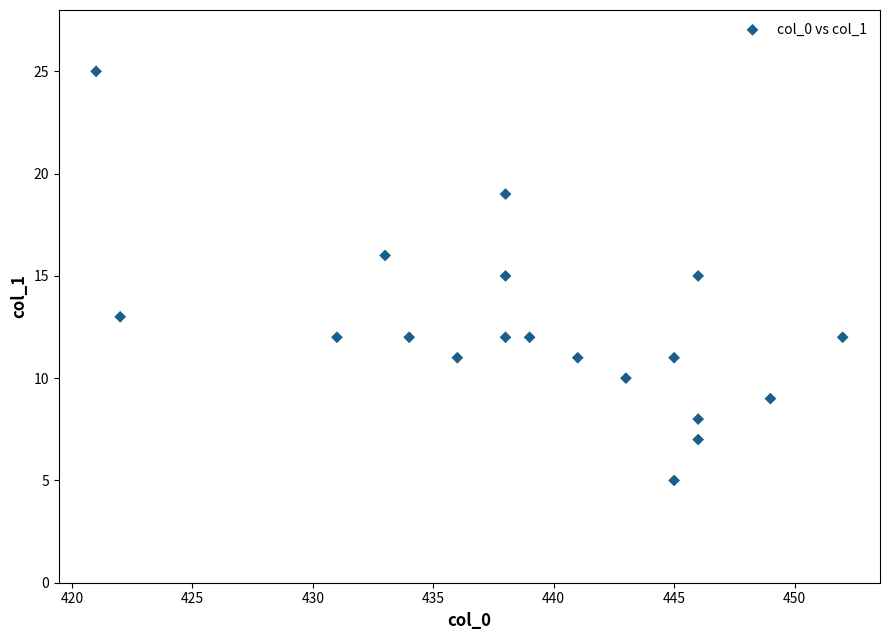

What is the range of Y values (max minus min)?

20